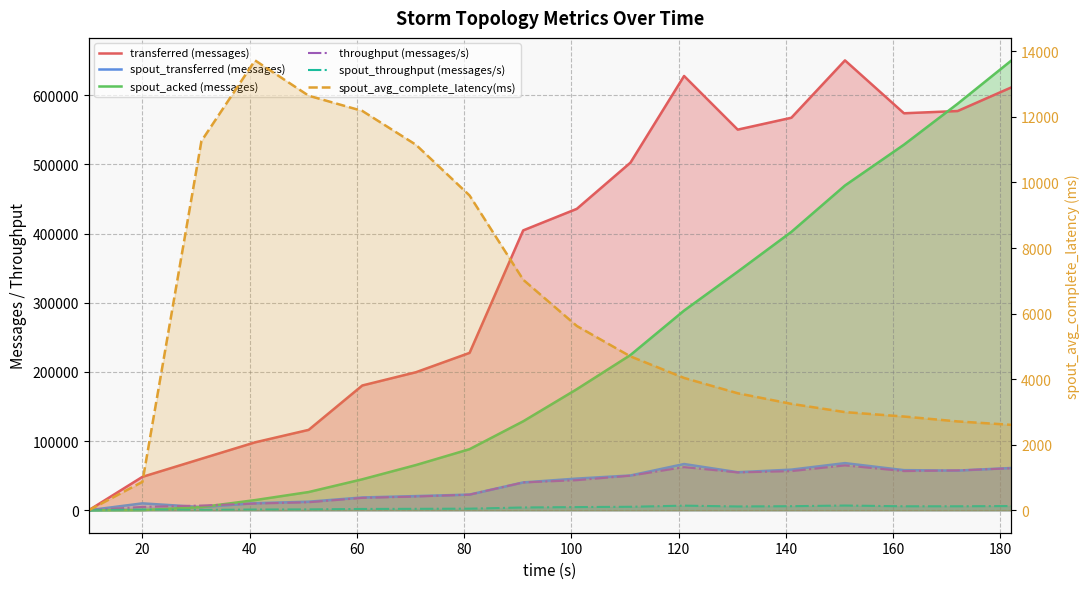

What are all the series names shown in the legend?

transferred (messages), spout_transferred (messages), spout_acked (messages), throughput (messages/s), spout_throughput (messages/s), spout_avg_complete_latency(ms)